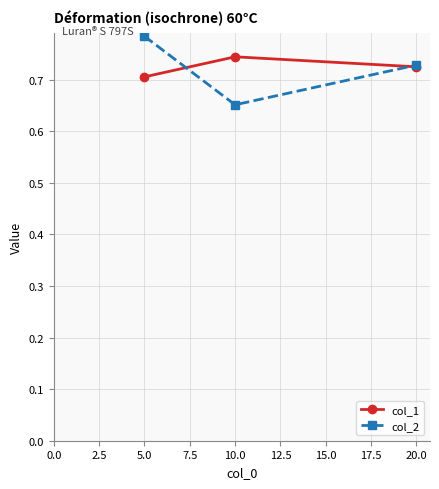

At which category is the sum across all series the highest?

5.0